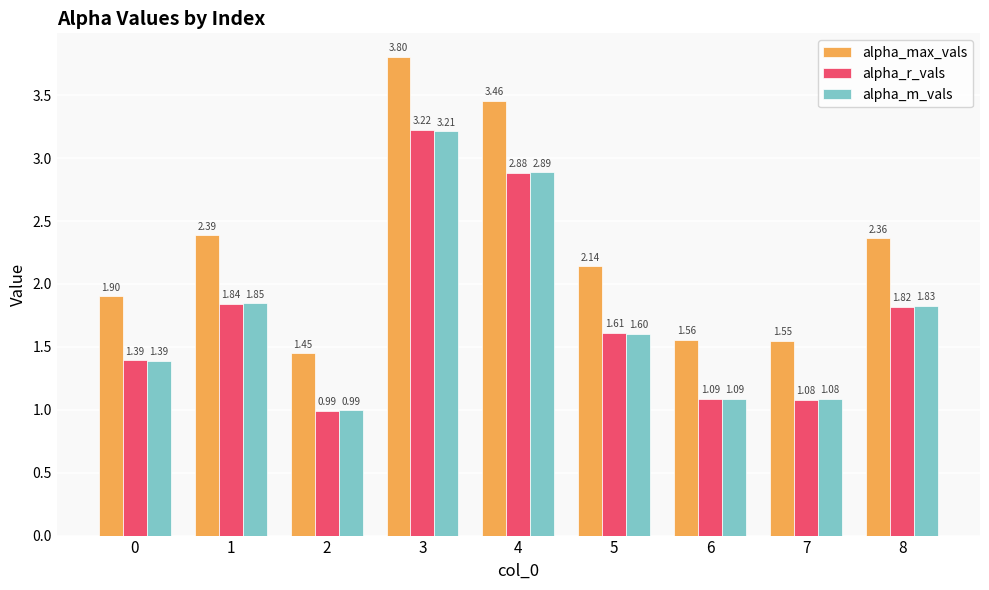

What is the difference between the highest and lowest values at 6?

0.5